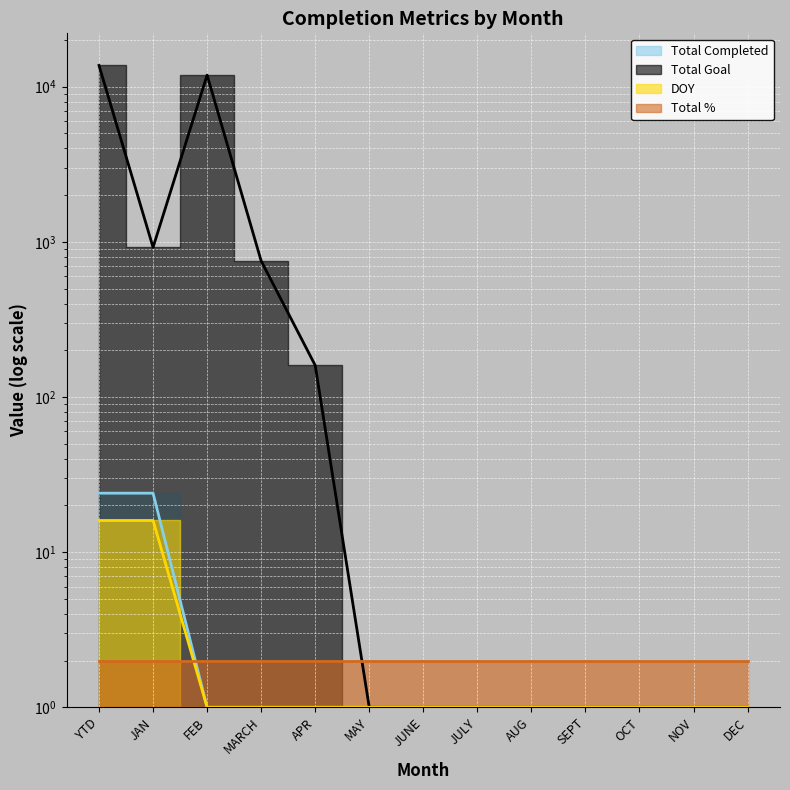

List the labels in order of DOY value, largest first.

YTD, JAN, FEB, MARCH, APR, MAY, JUNE, JULY, AUG, SEPT, OCT, NOV, DEC